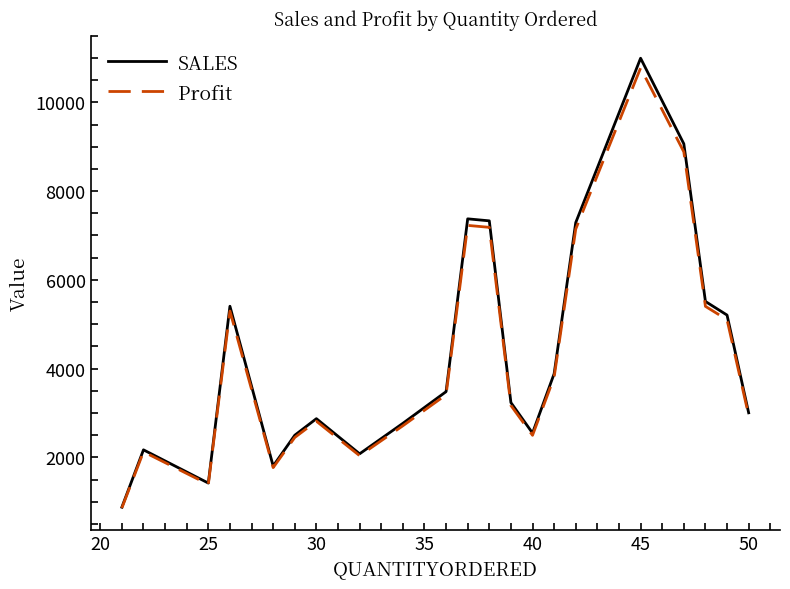

What is the maximum value for SALES?

10993.5